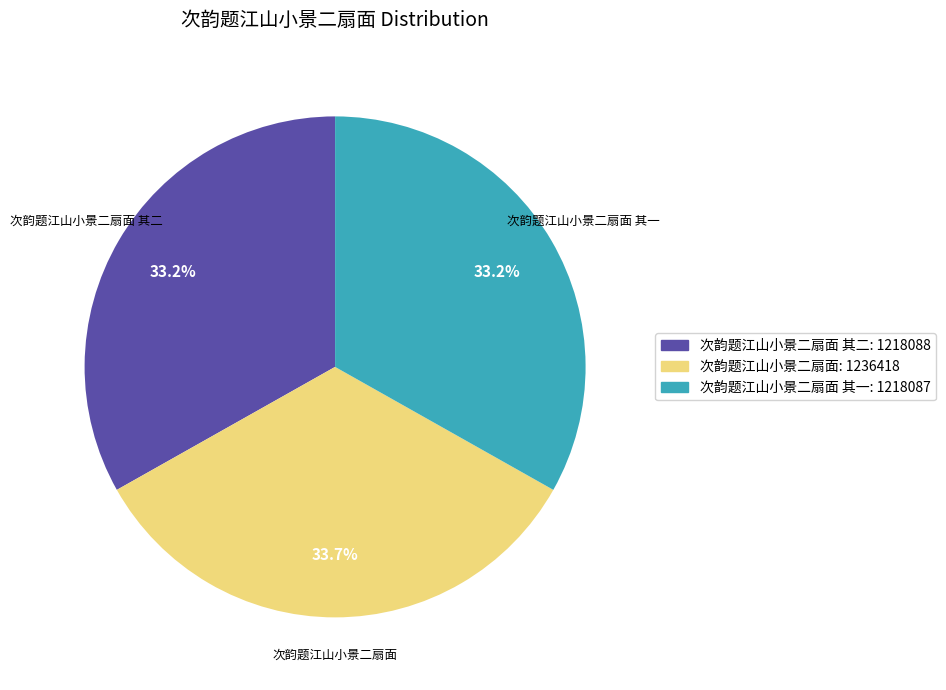

Approximately how many times larger is the value at 次韵题江山小景二扇面 其一: 1218087 compared to 次韵题江山小景二扇面 其二: 1218088?

1.0